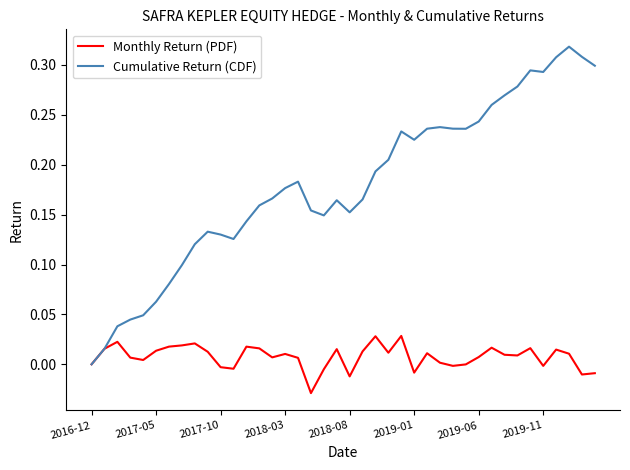

Which series has the largest range (max minus min)?

Cumulative Return (CDF)